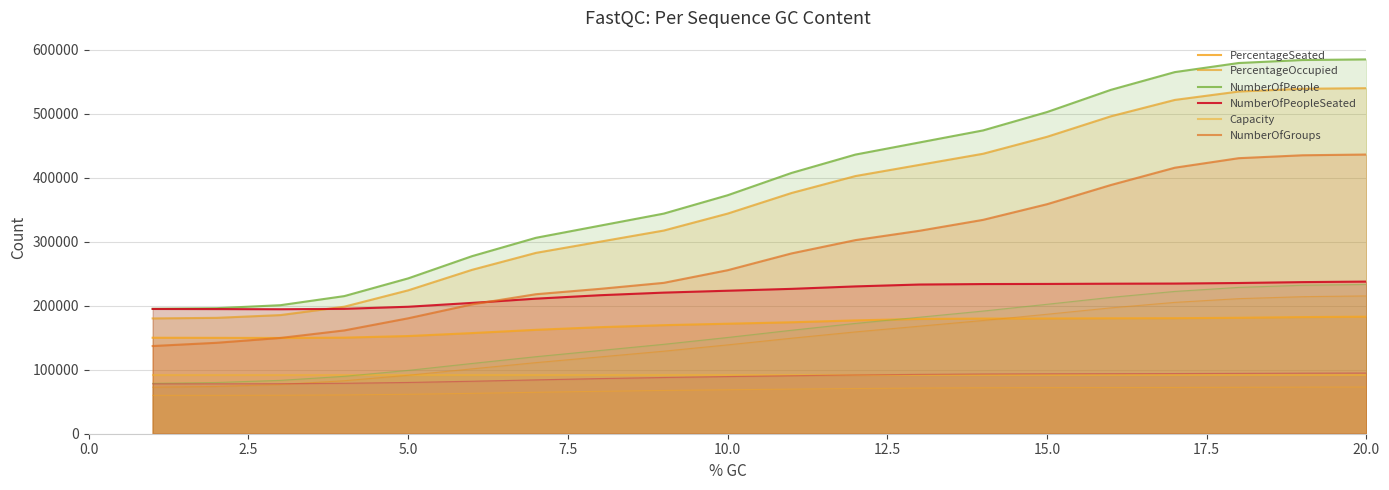

At 10.0, list the series in order from smallest to largest.

Capacity, PercentageSeated, NumberOfPeopleSeated, NumberOfGroups, PercentageOccupied, NumberOfPeople